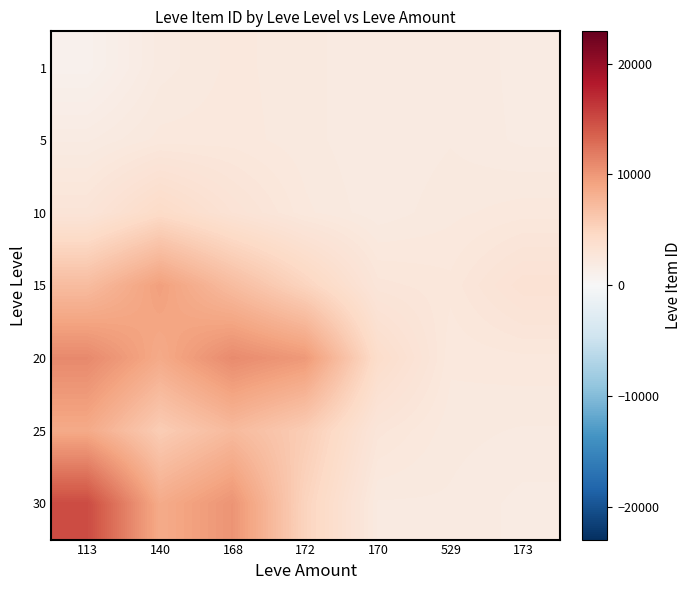

Reading left to right, extract all data points from this chart.

1: 113=978.0	140=2057.8	168=2380.3	172=2219.2	170=1977.6	529=2124.1	173=1895.7
5: 113=1935.0	140=2393.4	168=2416.6	172=2219.7	170=1978.1	529=2131.0	173=1920.5
10: 113=2926.7	140=4378.2	168=3210.1	172=2374.0	170=2019.8	529=2272.9	173=2426.2
15: 113=7142.6	140=9430.6	168=7126.9	172=5043.6	170=2756.7	529=2562.5	173=3352.2
20: 113=10971.2	140=8661.2	168=10858.1	172=9881.6	170=4092.3	529=2372.2	173=2453.4
25: 113=8663.1	140=5716.1	168=7314.3	172=5721.4	170=2758.8	529=2213.5	173=2123.8
30: 113=14972.8	140=8587.6	168=10217.3	172=5080.8	170=2118.3	529=2118.0	173=1902.1